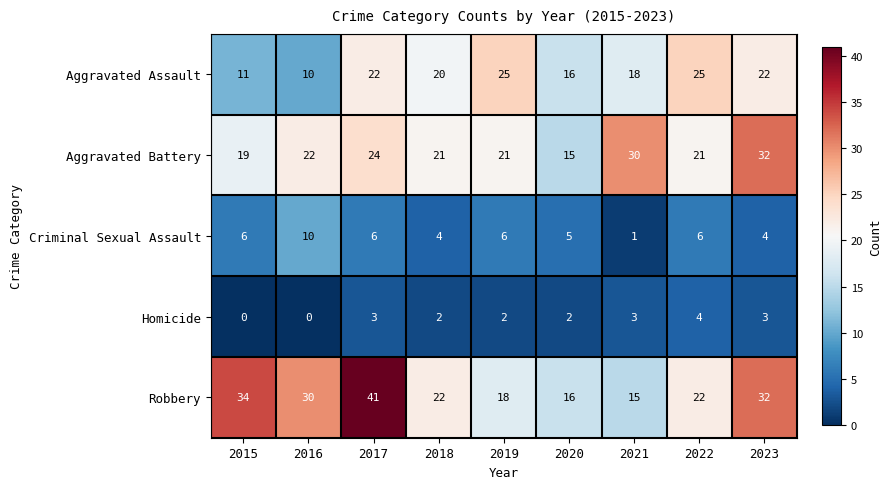

What is the greatest value displayed?

41